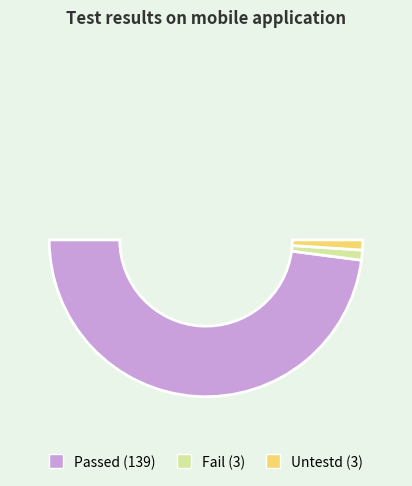

What is the smallest slice in the pie chart?

Fail